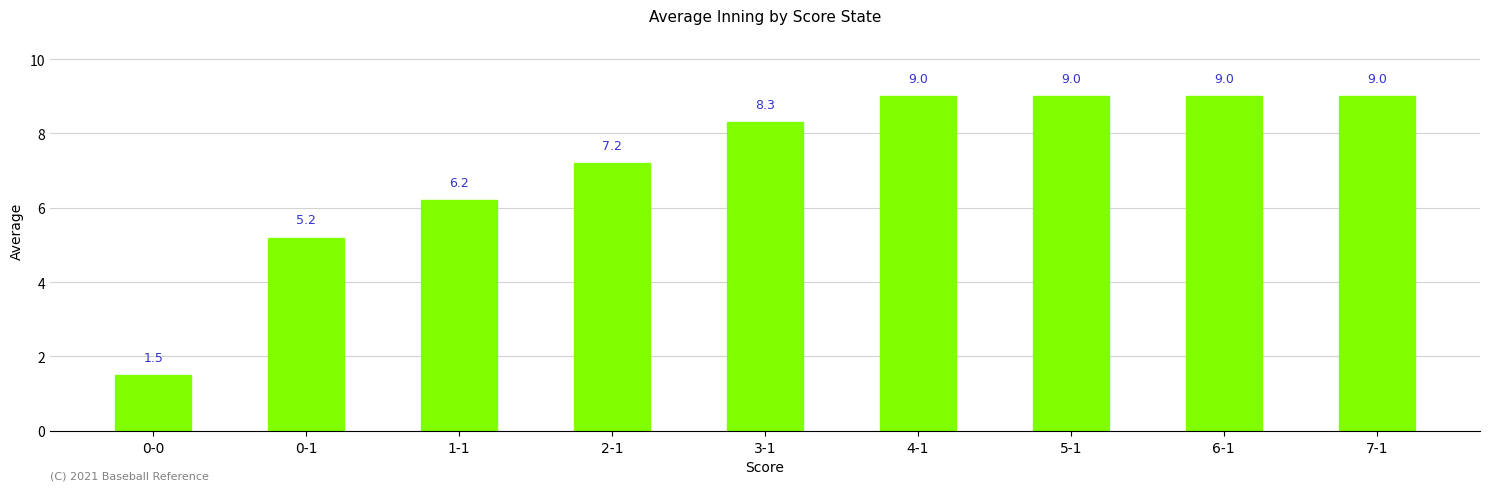

What is the label of the 5th bar from the left?

3-1